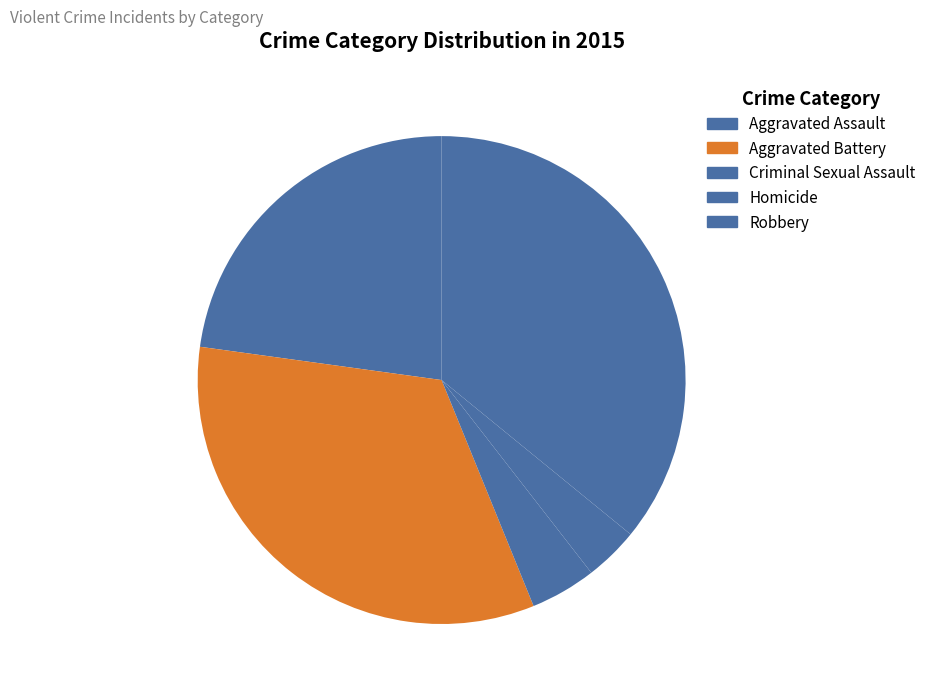

Between Aggravated Battery and Aggravated Assault, which is larger?

Aggravated Battery